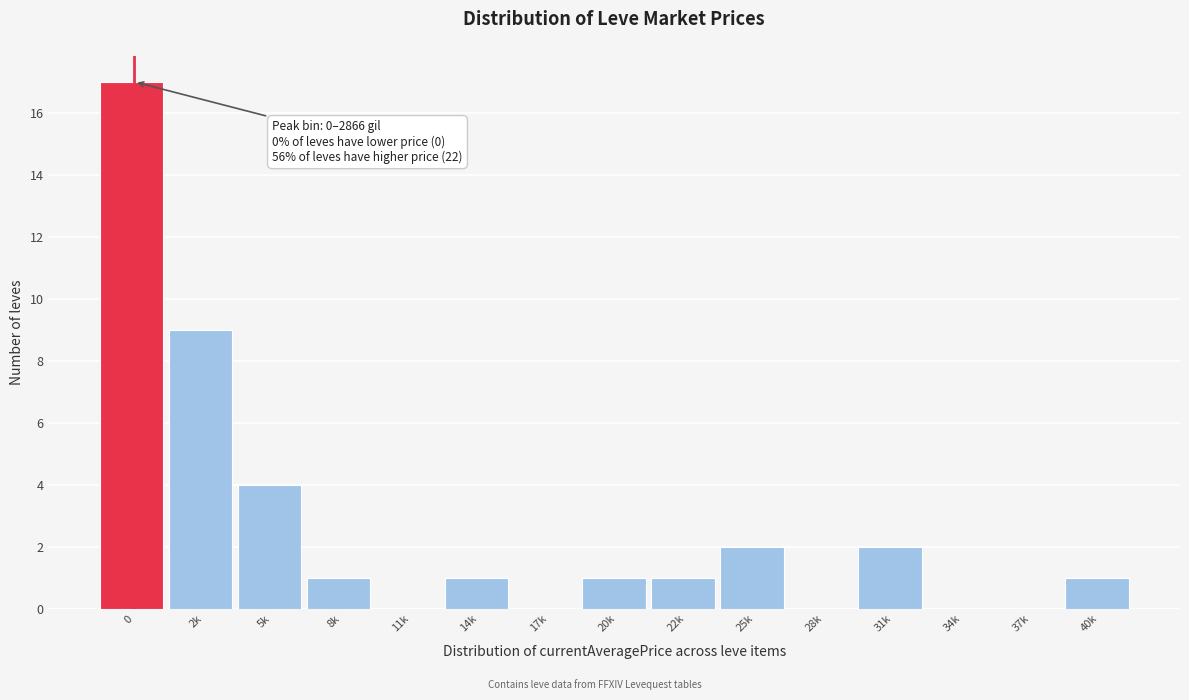

Reading left to right, what are all the values shown in this chart?

0=17	2k=9	5k=4	8k=1	11k=0	14k=1	17k=0	20k=1	22k=1	25k=2	28k=0	31k=2	34k=0	37k=0	40k=1